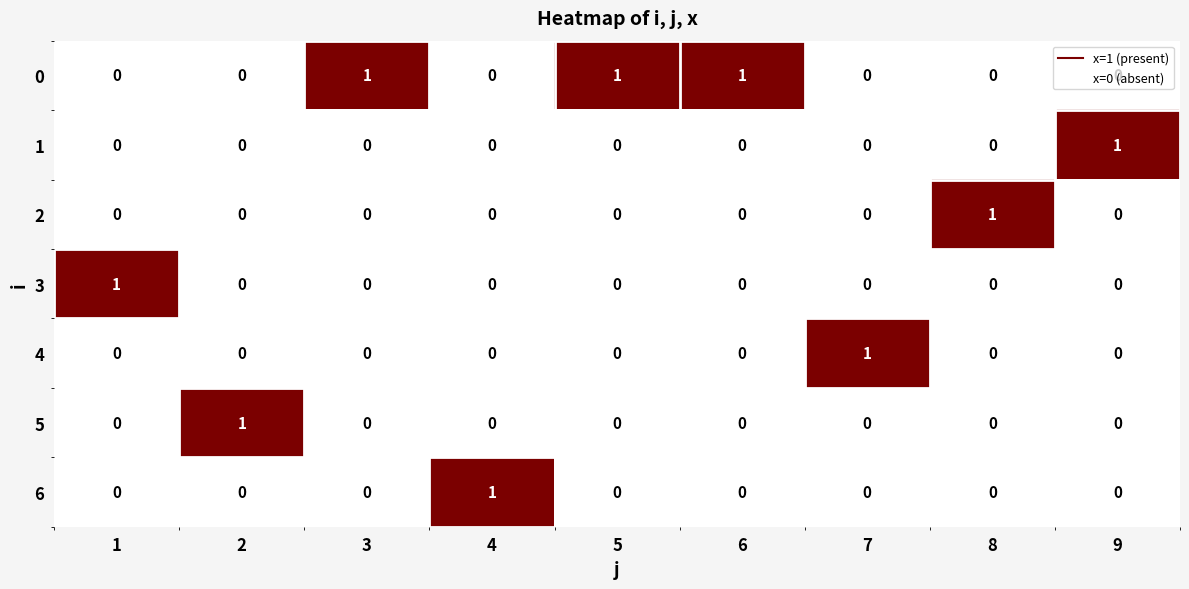

At how many categories does at least one series exceed 0?

9